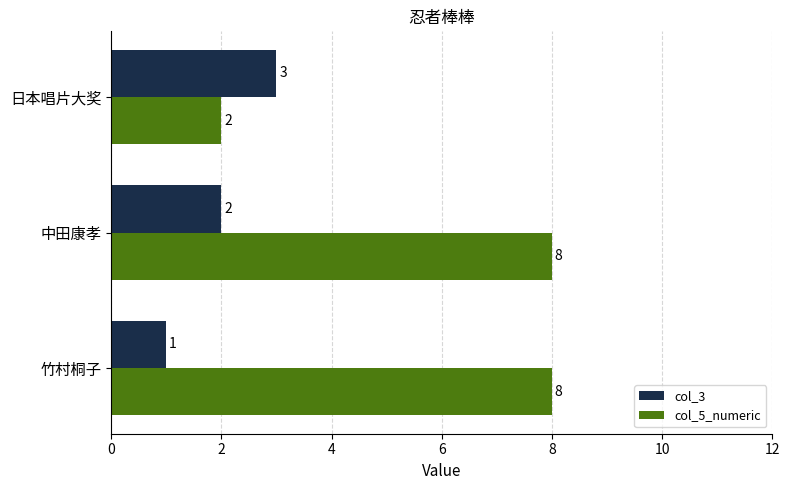

Which series has the largest range (max minus min)?

col_5_numeric